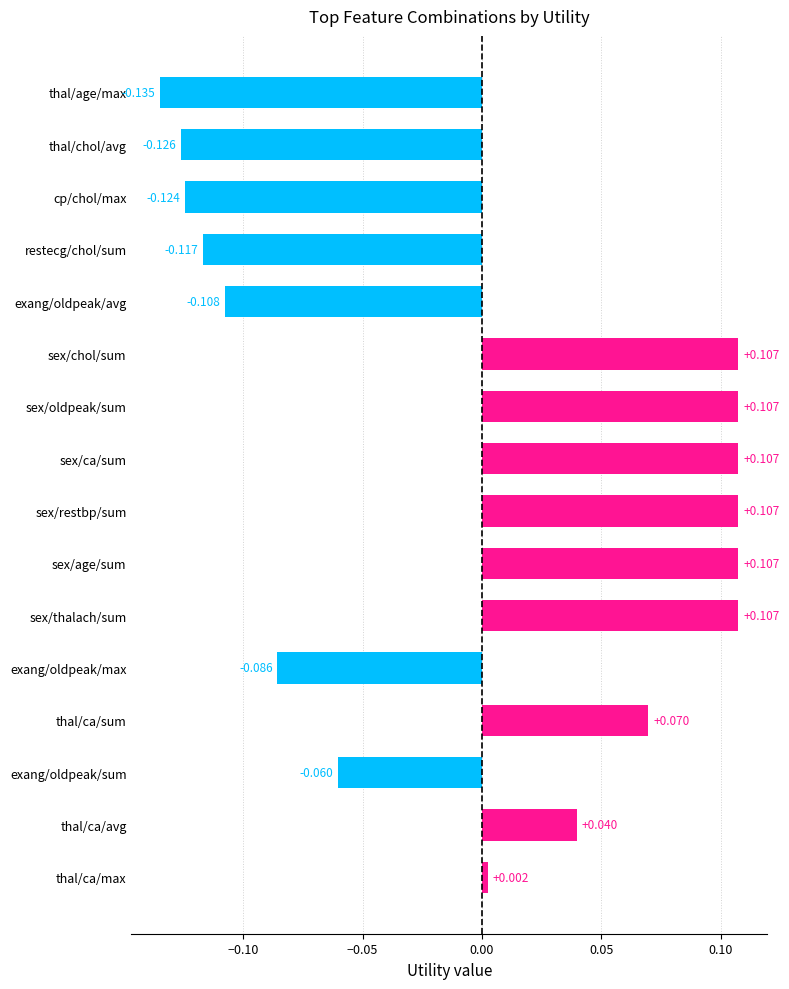

Between thal/ca/avg and thal/ca/max, which is larger?

thal/ca/avg